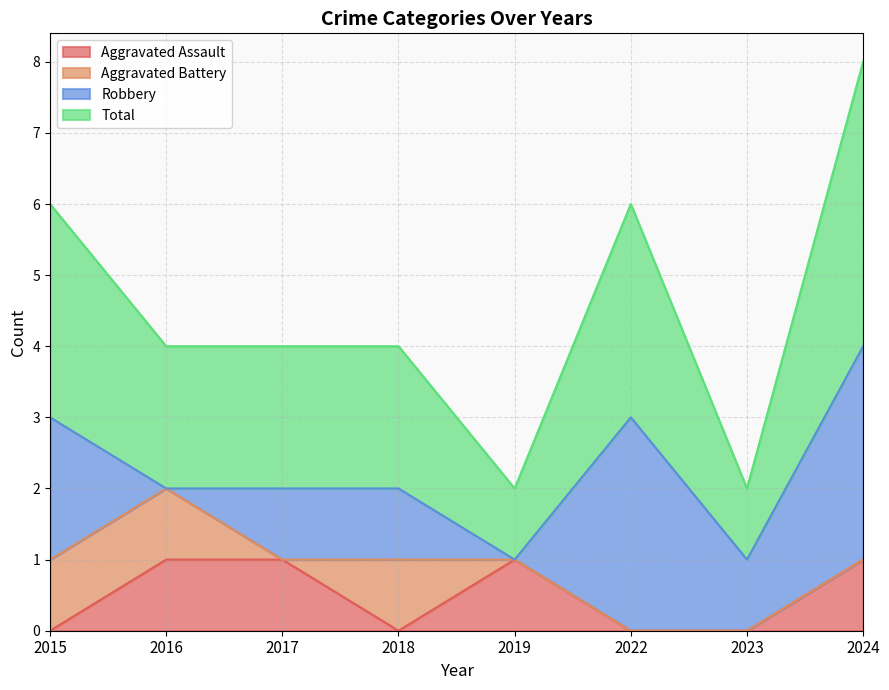

True or false: Aggravated Assault and Total intersect in this chart.

False